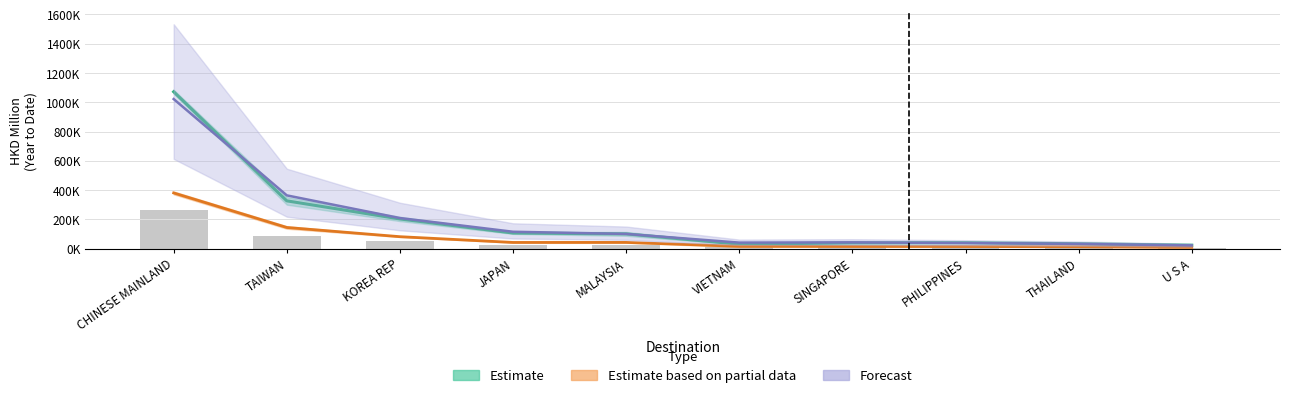

What is the maximum value for 202005?

380852.5